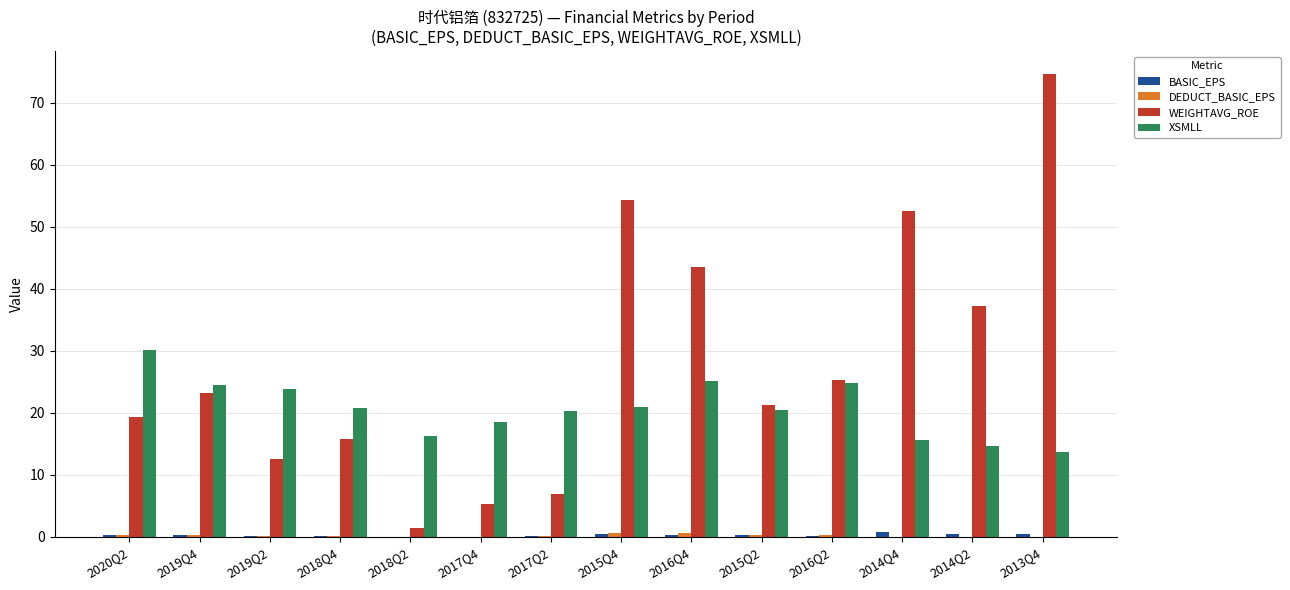

Between 2020Q2 and 2015Q4, which series saw the biggest shift?

WEIGHTAVG_ROE